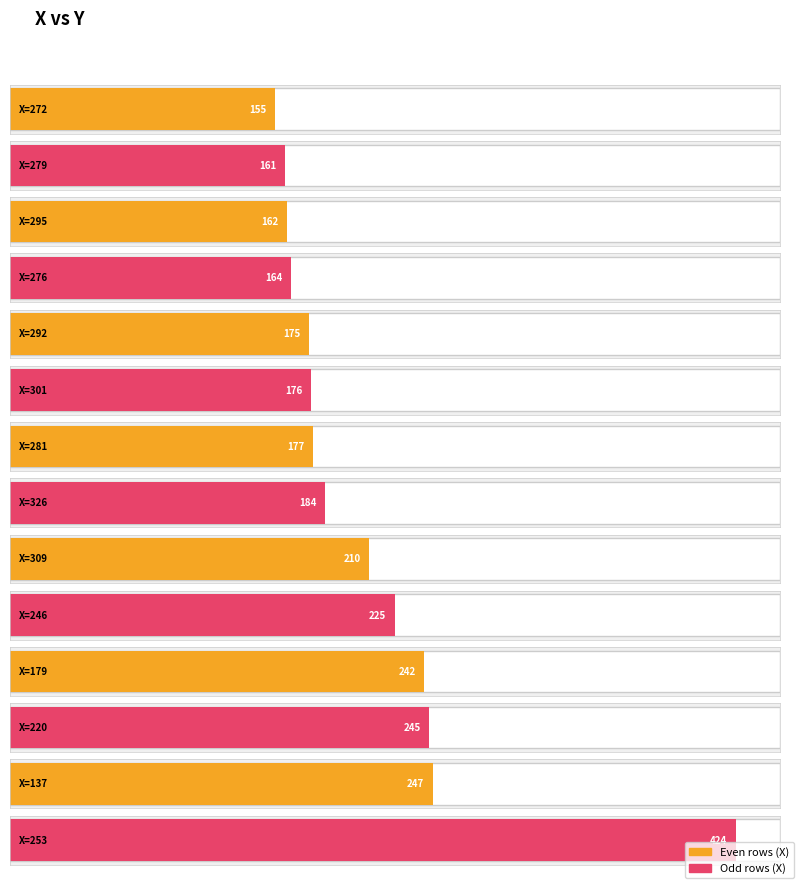

Is it true that the value at 137 is 247?

True